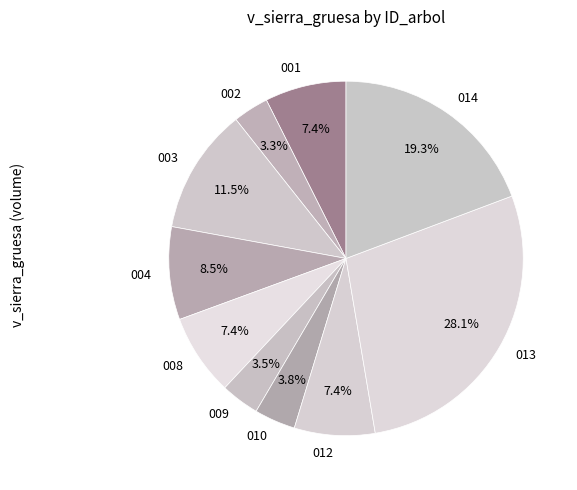

How many slices are in this pie chart?

10